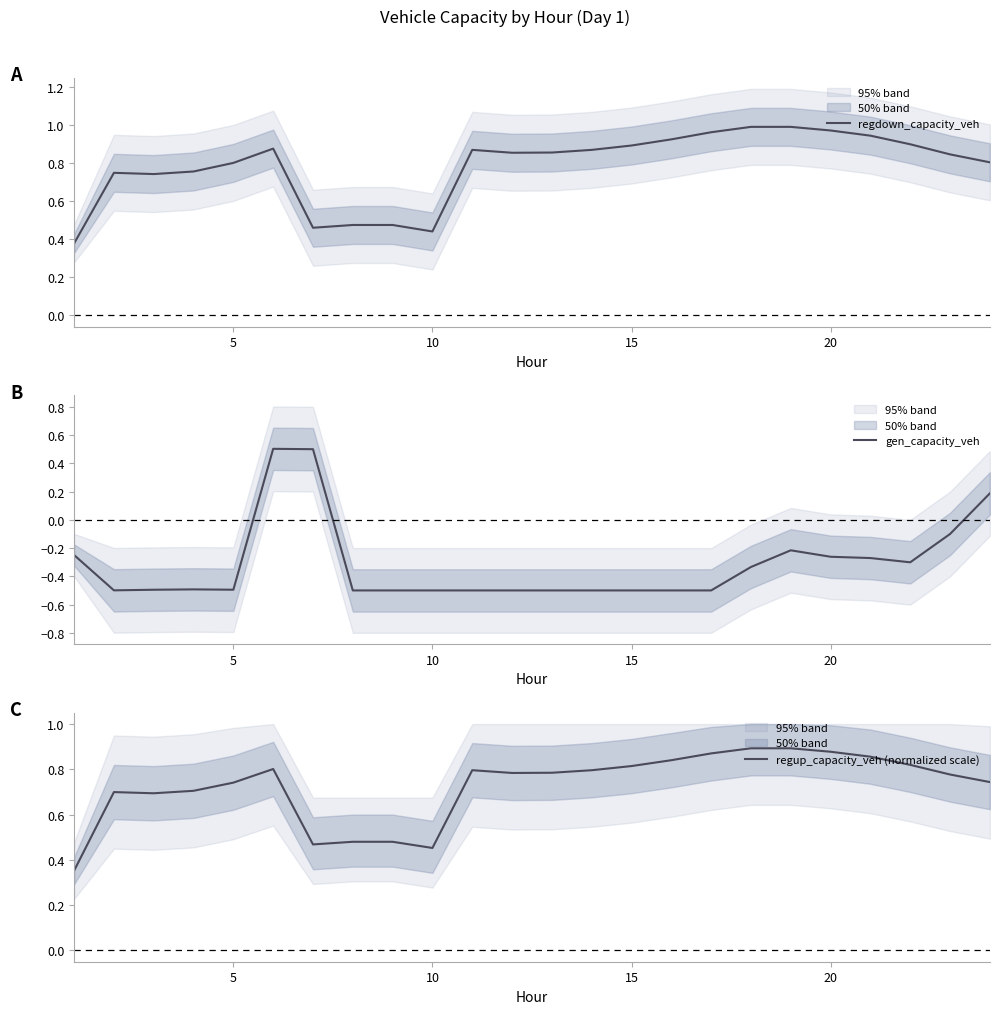

Which series has the widest spread of values?

gen_capacity_veh